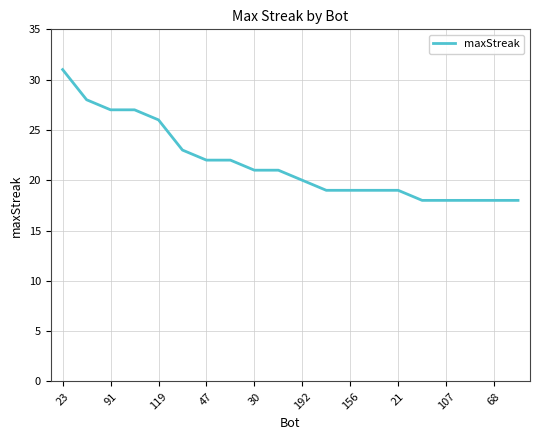

What is the greatest value displayed?

31